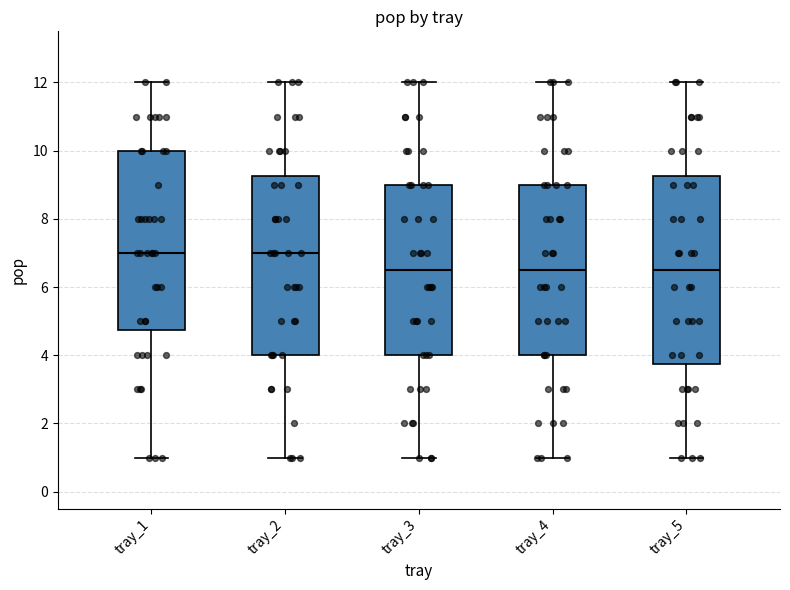

Reading left to right, transcribe this box plot: for each box, give where its median line is, the range the box spans, and where its two whiskers end, as read against the y-axis. The values are not printed on the chart, so give them approximately, as read against the axis.

tray_1: median 7.0, box 4.8 to 10.0, whiskers 1.0 to 12.0
tray_2: median 7.0, box 4.0 to 9.2, whiskers 1.0 to 12.0
tray_3: median 6.6, box 4.0 to 9.0, whiskers 1.0 to 12.0
tray_4: median 6.6, box 4.0 to 9.0, whiskers 1.0 to 12.0
tray_5: median 6.6, box 3.8 to 9.2, whiskers 1.0 to 12.0